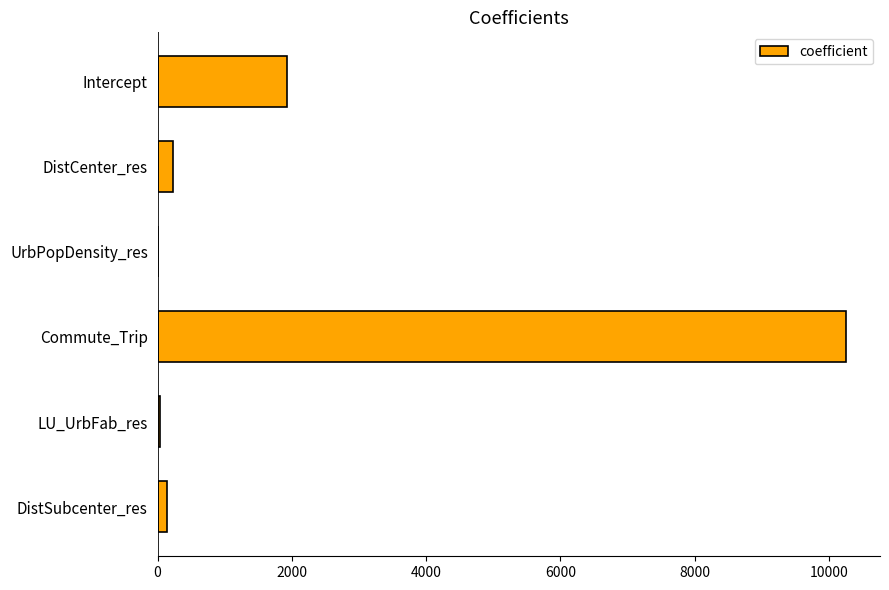

True or false: the data shows 1203.7 at Intercept.

False